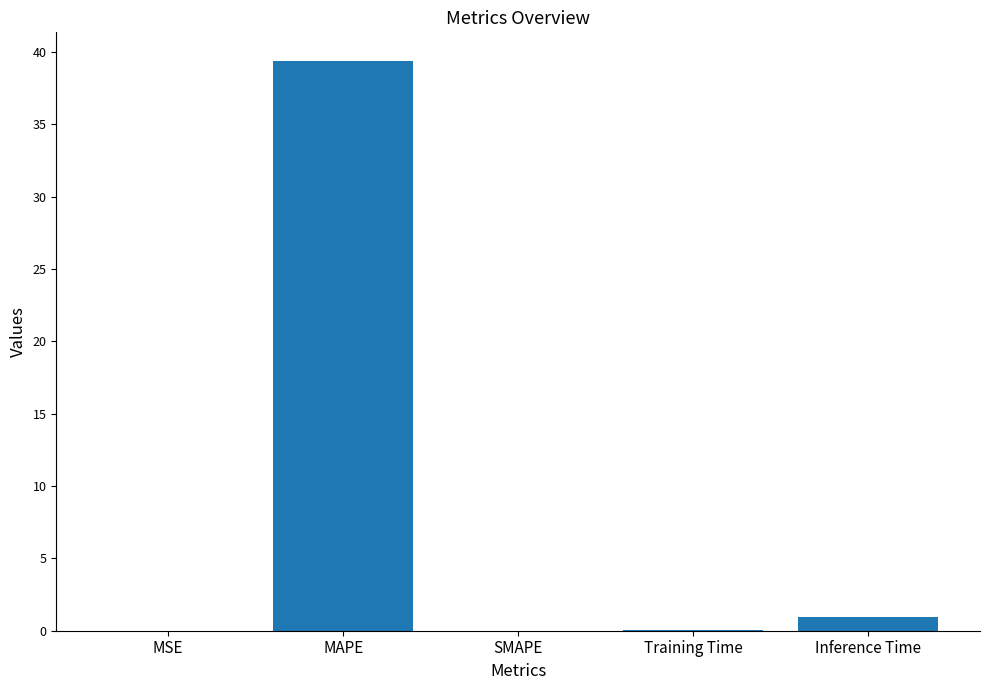

What is the sum of all values?

40.4